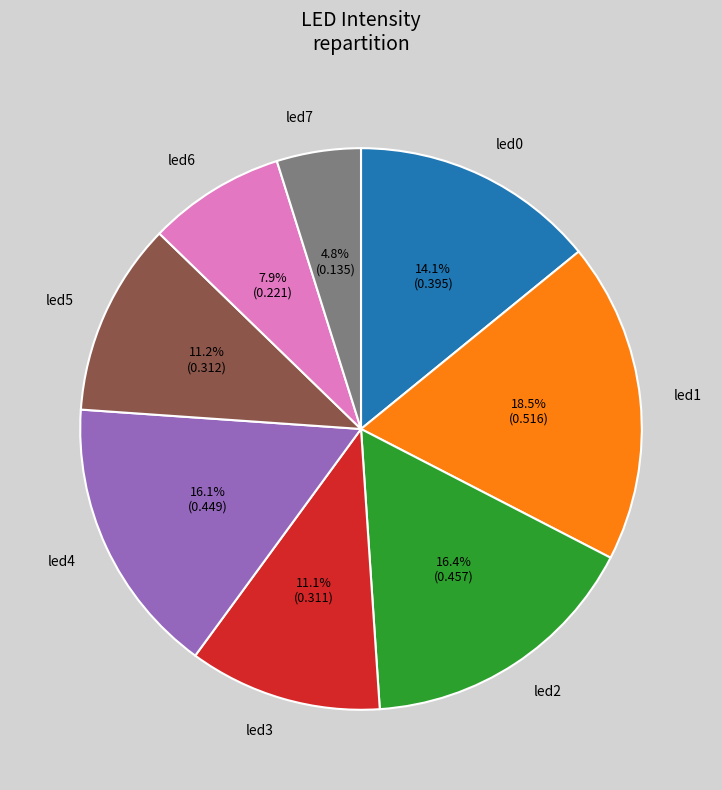

Which has a higher value, led3 or led4?

led4